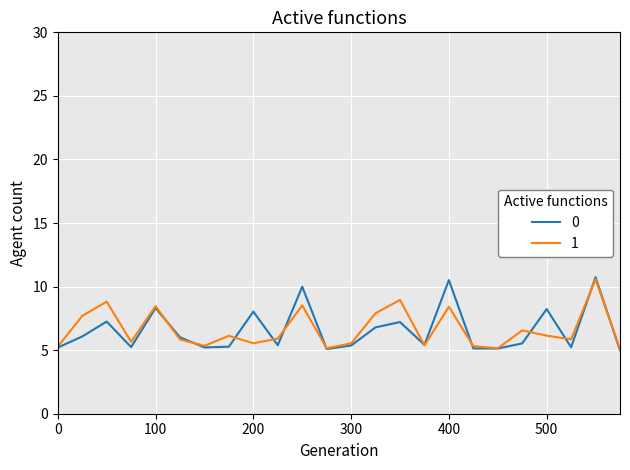

What is the minimum value shown in the chart?

5.0